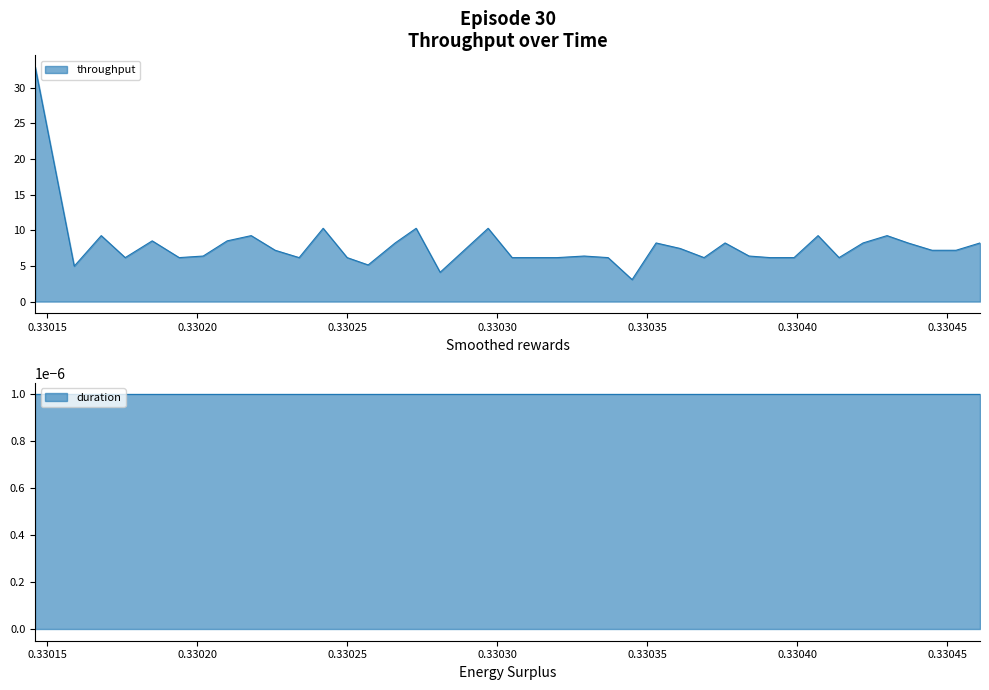

What is the highest value of the throughput series?

32.9